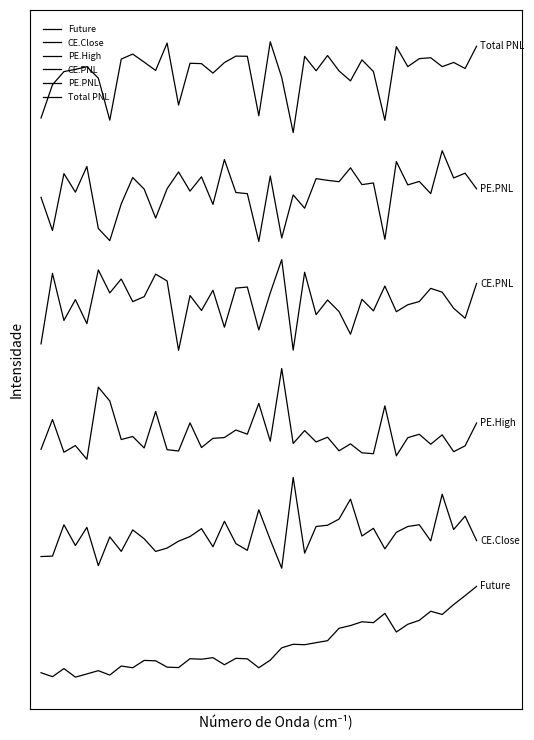

Reading left to right, transcribe all the data shown in this chart.

Future: 0=0.0	1=0.0	2=0.1	3=0.0	4=0.0	5=0.1	6=0.0	7=0.1	8=0.1	9=0.2	10=0.2	11=0.1	12=0.1	13=0.2	14=0.2	15=0.2	16=0.1	17=0.2	18=0.2	19=0.1	20=0.2	21=0.3	22=0.4	23=0.4	24=0.4	25=0.4	26=0.5	27=0.6	28=0.6	29=0.6	30=0.7	31=0.5	32=0.6	33=0.6	34=0.7	35=0.7	36=0.8	37=0.9	38=1.0
CE.Close: 0=1.3	1=1.3	2=1.7	3=1.5	4=1.7	5=1.2	6=1.5	7=1.4	8=1.6	9=1.5	10=1.4	11=1.4	12=1.5	13=1.5	14=1.6	15=1.4	16=1.7	17=1.5	18=1.4	19=1.8	20=1.5	21=1.2	22=2.2	23=1.4	24=1.7	25=1.7	26=1.7	27=2.0	28=1.6	29=1.6	30=1.4	31=1.6	32=1.7	33=1.7	34=1.5	35=2.0	36=1.6	37=1.8	38=1.5
PE.High: 0=2.5	1=2.8	2=2.5	3=2.6	4=2.4	5=3.2	6=3.0	7=2.6	8=2.7	9=2.5	10=2.9	11=2.5	12=2.5	13=2.8	14=2.5	15=2.6	16=2.6	17=2.7	18=2.7	19=3.0	20=2.6	21=3.4	22=2.6	23=2.7	24=2.6	25=2.6	26=2.5	27=2.6	28=2.5	29=2.5	30=3.0	31=2.4	32=2.6	33=2.7	34=2.6	35=2.7	36=2.5	37=2.5	38=2.8
CE.PNL: 0=3.7	1=4.4	2=3.9	3=4.2	4=3.9	5=4.5	6=4.2	7=4.4	8=4.1	9=4.2	10=4.4	11=4.4	12=3.6	13=4.2	14=4.0	15=4.3	16=3.9	17=4.3	18=4.3	19=3.8	20=4.2	21=4.6	22=3.6	23=4.5	24=4.0	25=4.2	26=4.0	27=3.8	28=4.2	29=4.0	30=4.3	31=4.0	32=4.1	33=4.1	34=4.3	35=4.2	36=4.1	37=4.0	38=4.3
PE.PNL: 0=5.3	1=4.9	2=5.5	3=5.3	4=5.6	5=4.9	6=4.8	7=5.2	8=5.5	9=5.4	10=5.1	11=5.4	12=5.6	13=5.4	14=5.5	15=5.2	16=5.7	17=5.3	18=5.3	19=4.8	20=5.5	21=4.8	22=5.3	23=5.2	24=5.5	25=5.5	26=5.5	27=5.6	28=5.4	29=5.4	30=4.8	31=5.7	32=5.4	33=5.5	34=5.3	35=5.8	36=5.5	37=5.6	38=5.4
Total PNL: 0=6.2	1=6.5	2=6.7	3=6.7	4=6.7	5=6.6	6=6.1	7=6.8	8=6.9	9=6.8	10=6.7	11=7.0	12=6.3	13=6.8	14=6.8	15=6.7	16=6.8	17=6.8	18=6.8	19=6.2	20=7.0	21=6.6	22=6.0	23=6.8	24=6.7	25=6.8	26=6.7	27=6.6	28=6.8	29=6.7	30=6.1	31=6.9	32=6.7	33=6.8	34=6.8	35=6.7	36=6.8	37=6.7	38=7.0